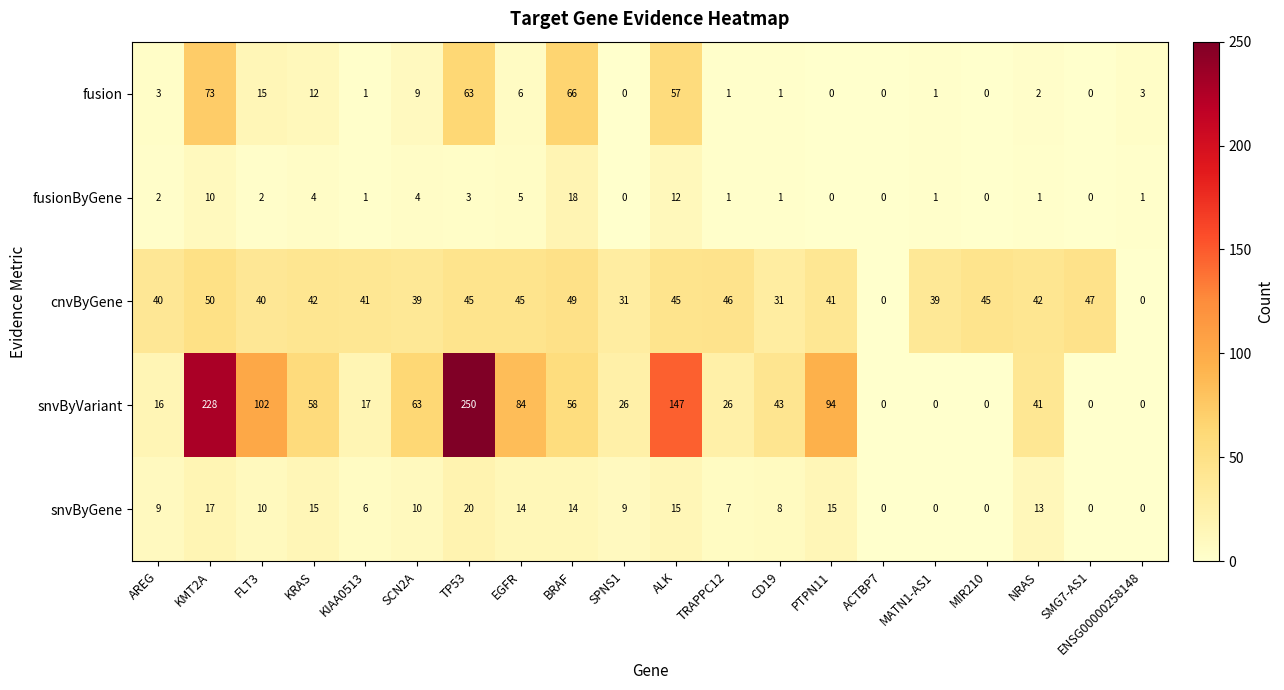

At KMT2A, list the series in order from smallest to largest.

fusionByGene, snvByGene, cnvByGene, fusion, snvByVariant